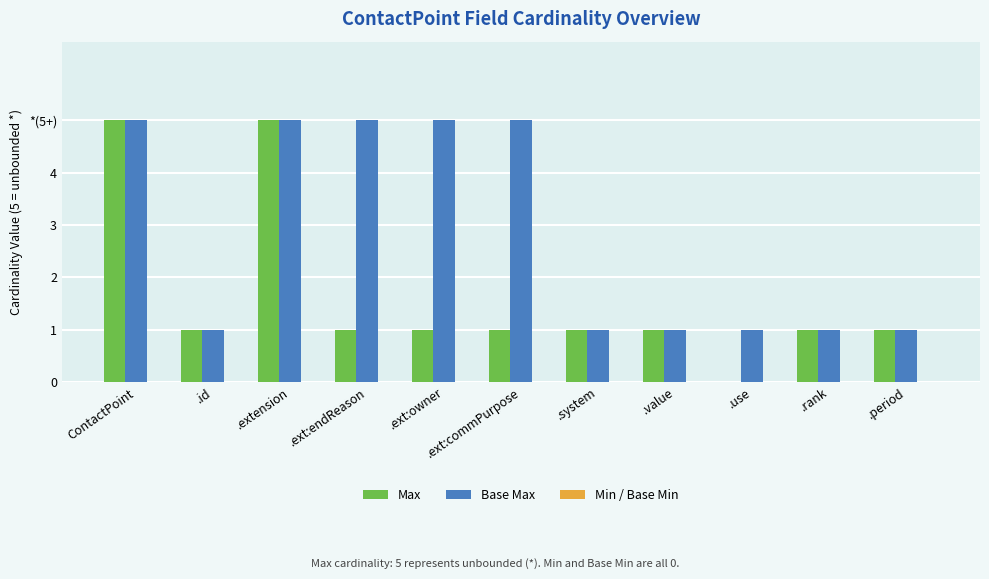

Are the bars grouped side by side (vs. stacked)?

Yes